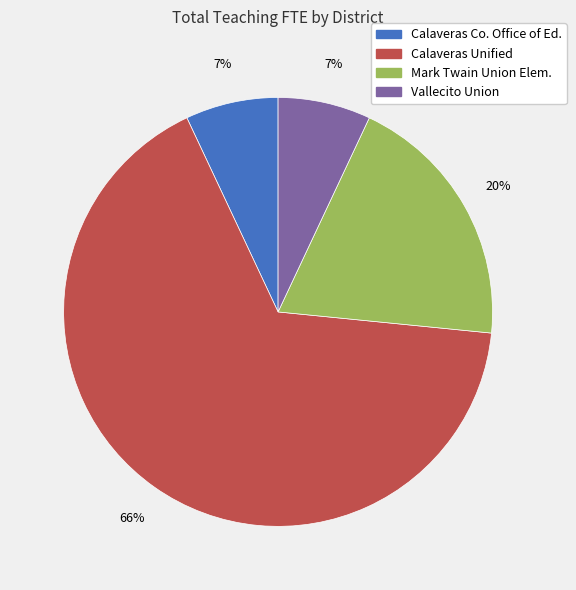

Does any single category account for the majority?

Yes